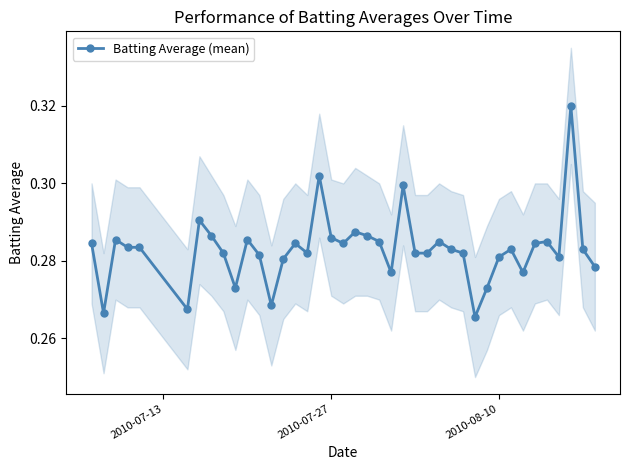

How many distinct data groups are displayed?

1